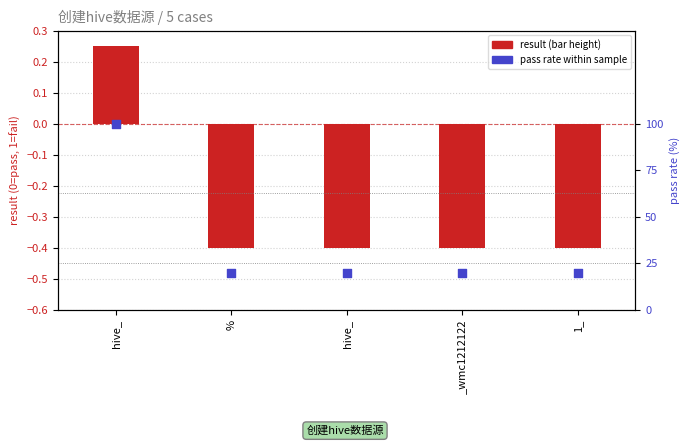

Which series reaches the minimum Y coordinate?

result value